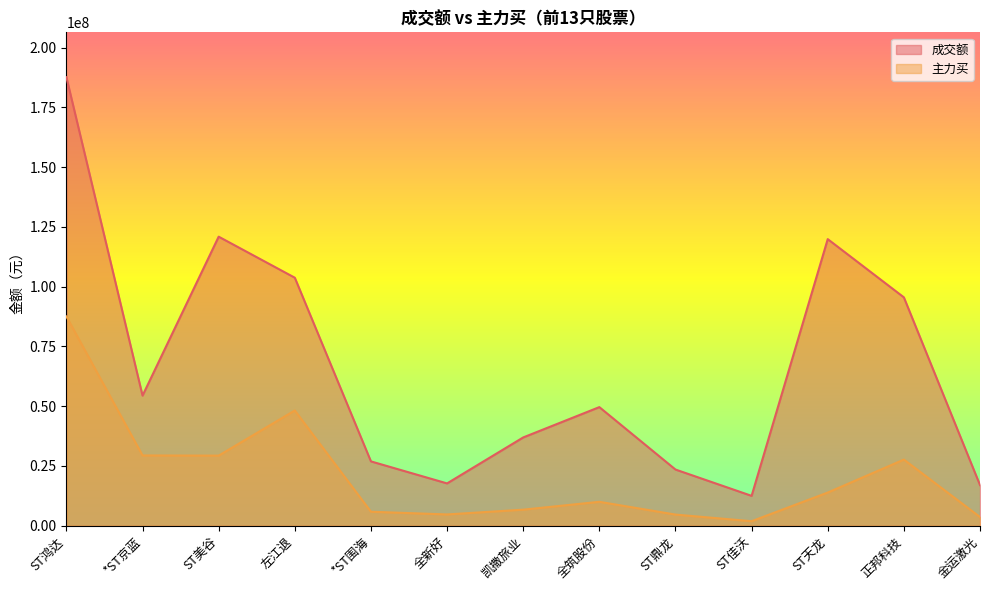

Which series changed the most between ST鸿达 and 正邦科技?

成交额